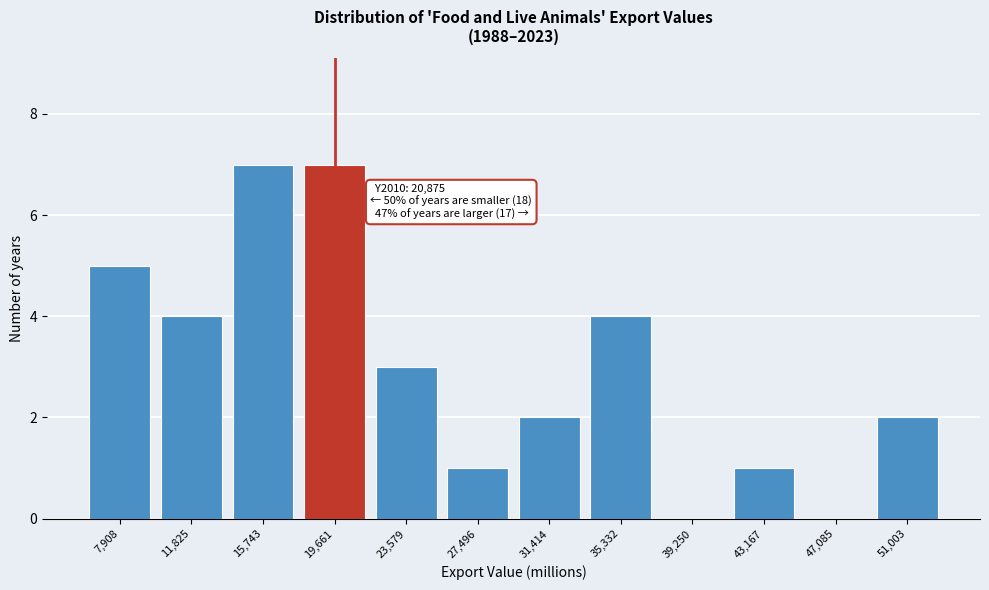

Reading left to right, transcribe all the data shown in this chart.

7,908=5	11,825=4	15,743=7	19,661=7	23,579=3	27,496=1	31,414=2	35,332=4	39,250=0	43,167=1	47,085=0	51,003=2